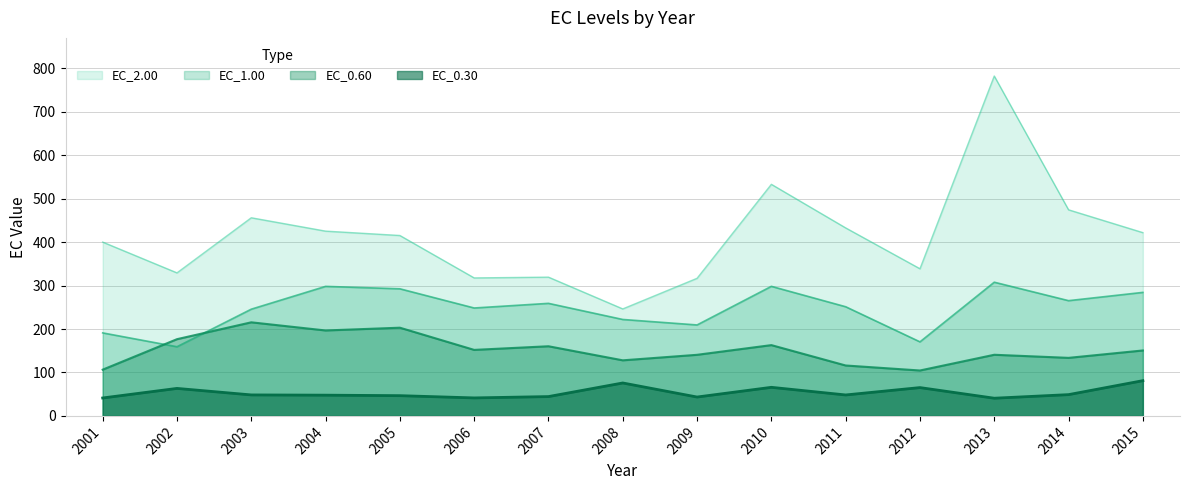

Which series has the widest spread of values?

EC_2.00